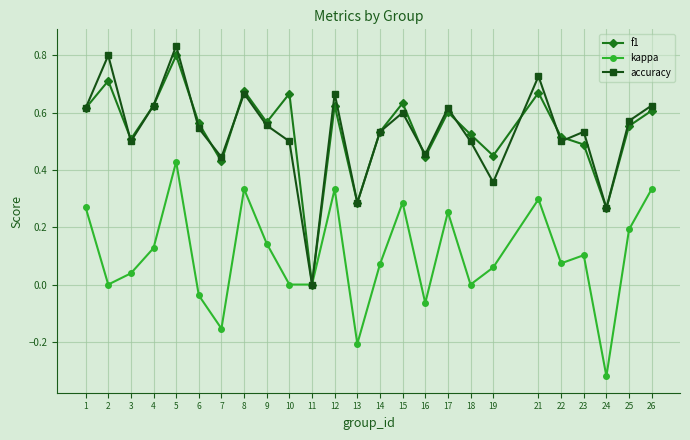

At which category does kappa reach its first local valley?

2